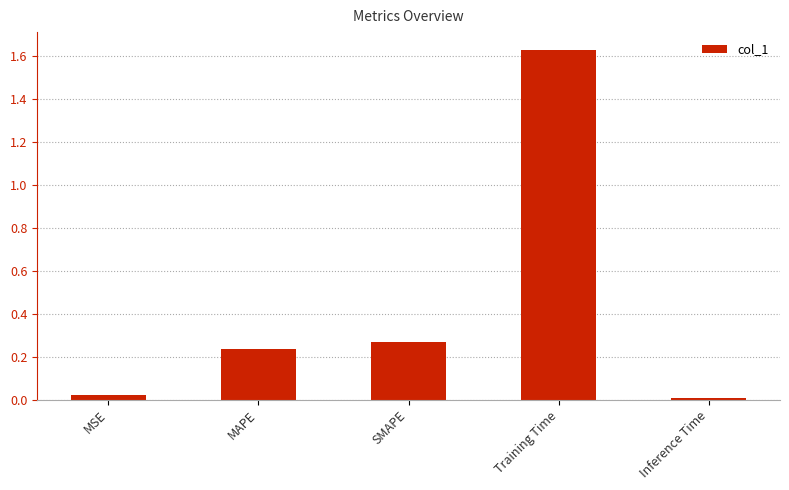

Between MAPE and Inference Time, which is larger?

MAPE